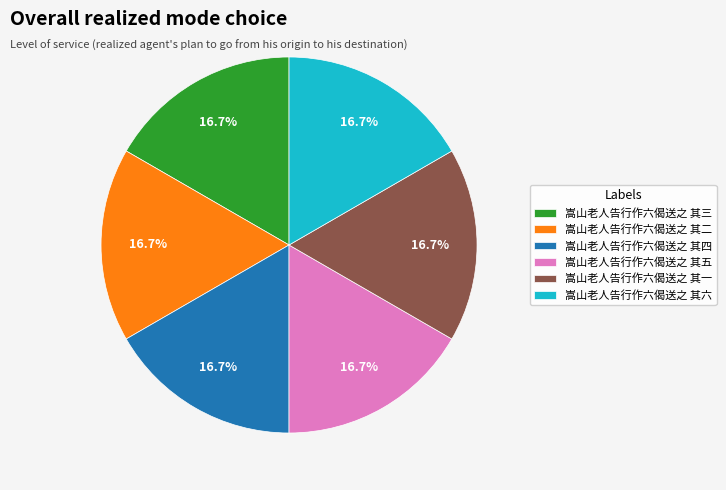

To the nearest percent, what portion does 嵩山老人告行作六偈送之 其五 represent?

17%